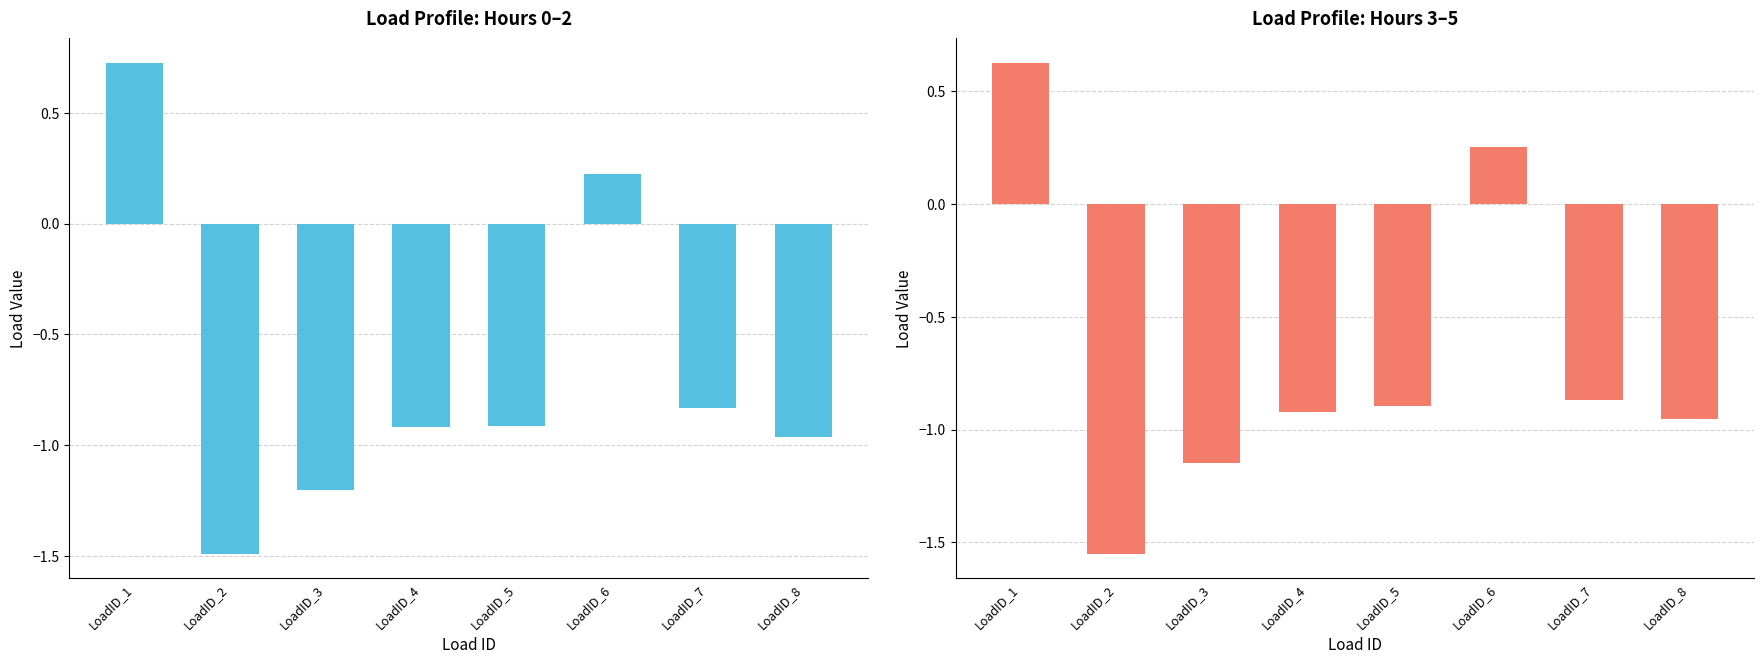

How many bars are there in total?

16